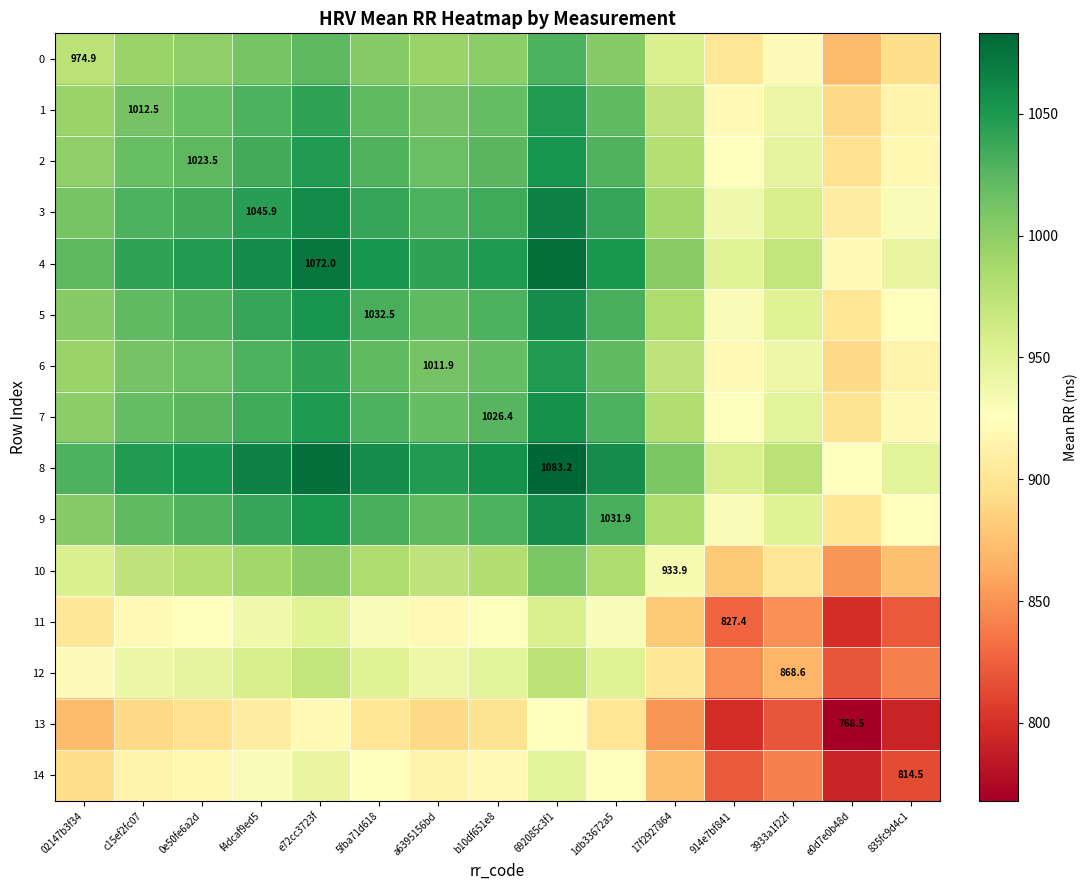

What is the lowest value of the 5 series?

900.5